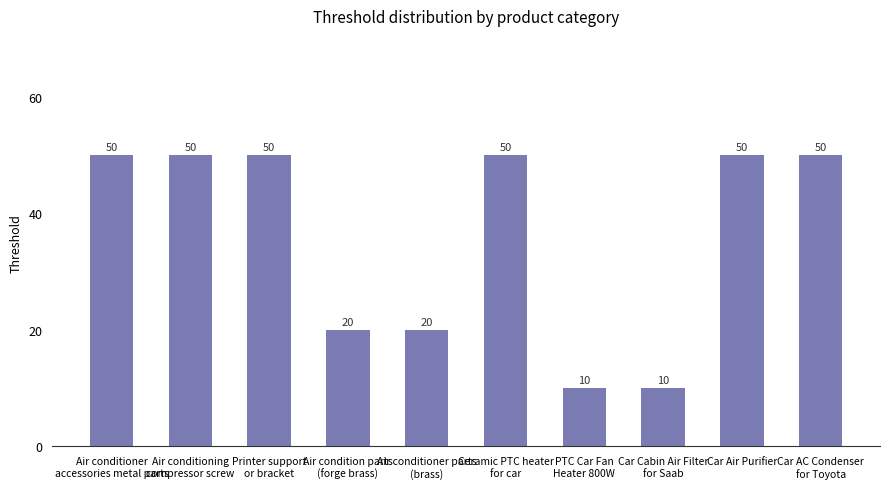

What is the greatest value displayed?

50